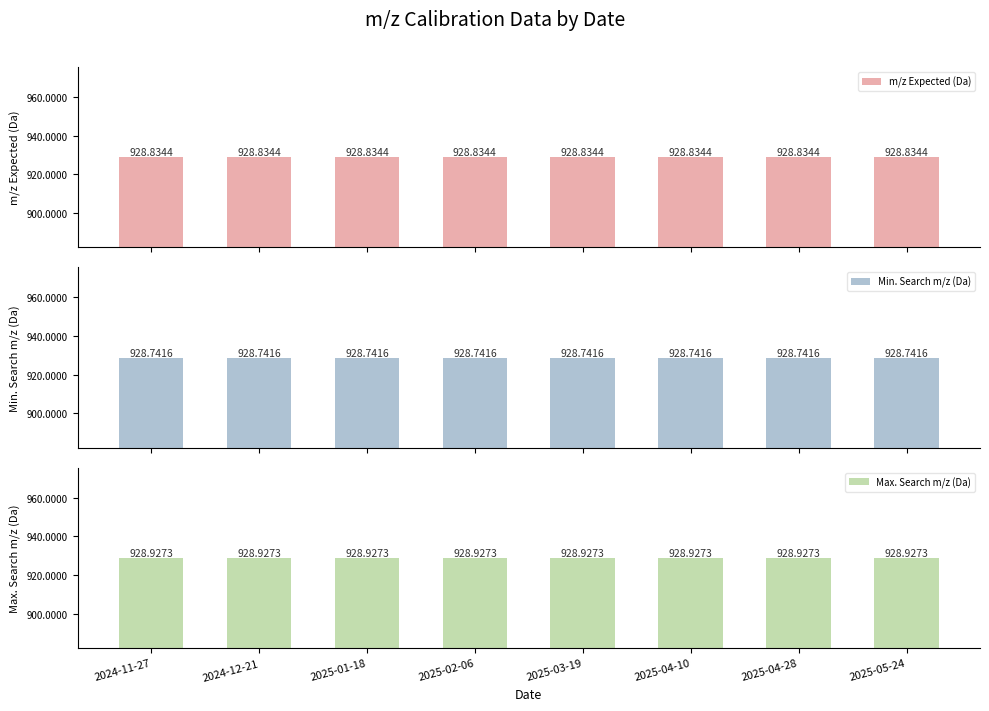

What is the label of the 6th bar from the left?

2025-04-10